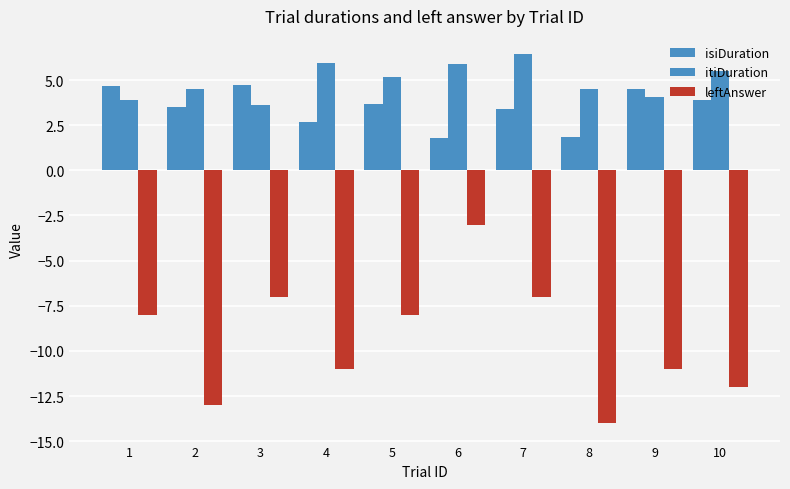

Which has a higher value, 4 or 6?

4